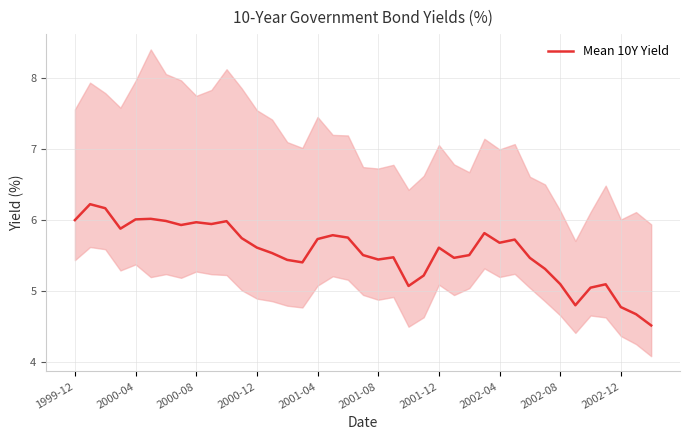

The value of Mean 10Y Yield at 2002-04 is 5.7. True or false?

True